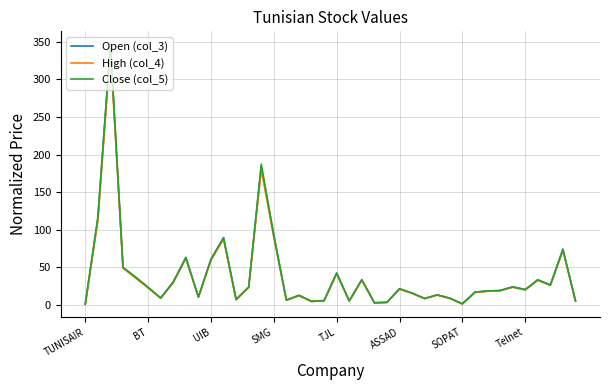

What is the maximum value shown in the chart?

346.5